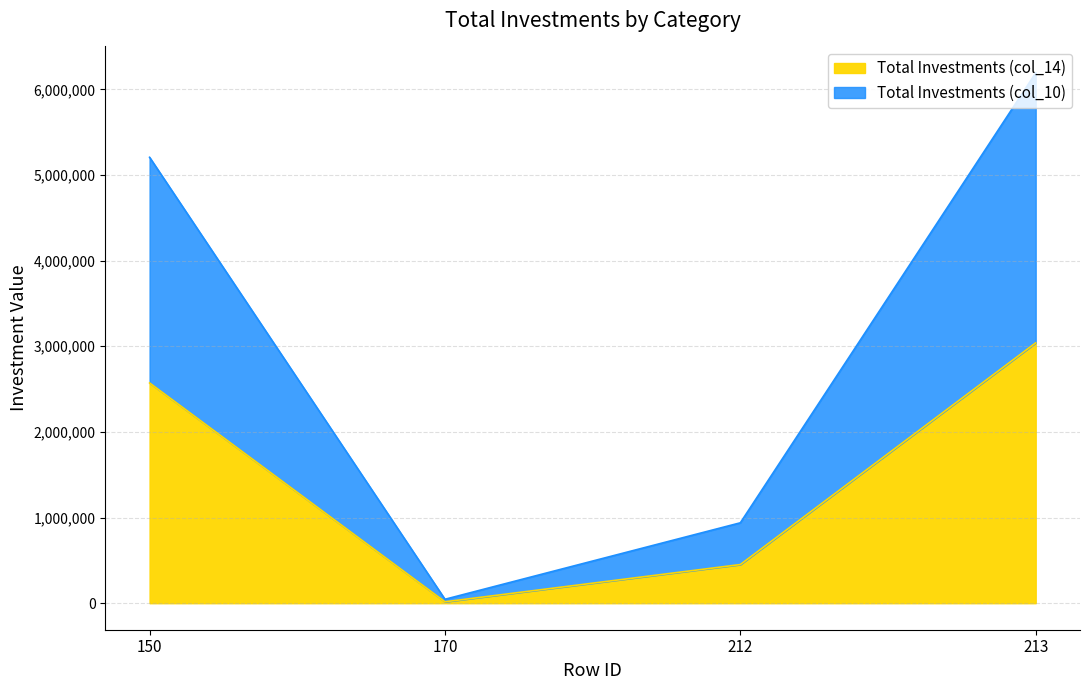

What is the approximate value of col_14 at 170, to the nearest 50?

16600